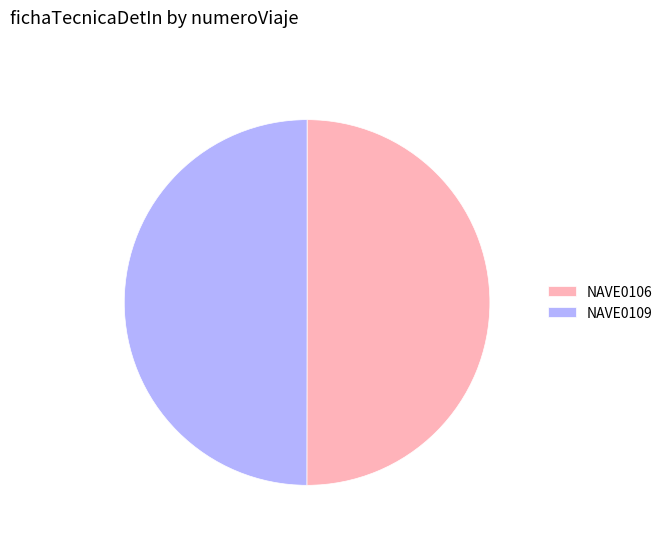

Combined, do NAVE0106 and NAVE0109 account for over 50%?

Yes